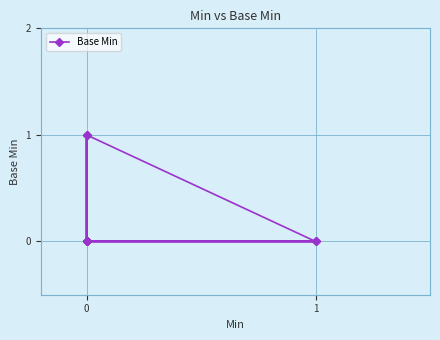

Reading right to left, extract all data points from this chart.

0	1	0	0	1	0	0	0	0	0